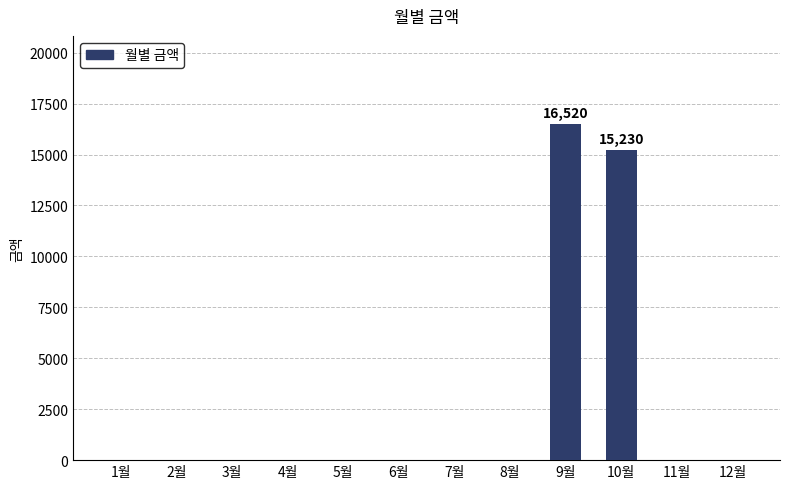

At which category does the chart reach its peak across all series?

9월